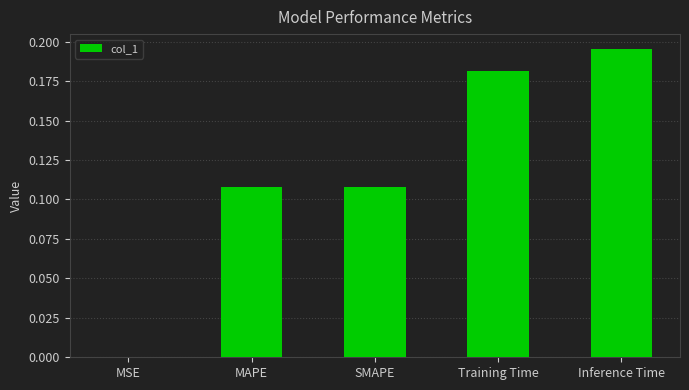

Which has a higher value, MAPE or MSE?

MAPE